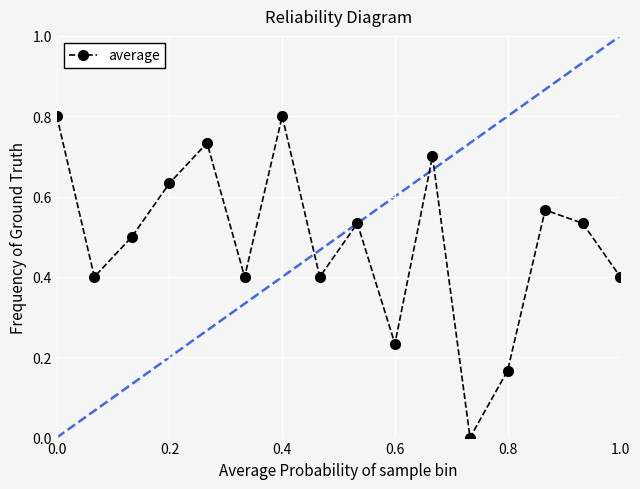

What is the greatest value displayed?

0.8